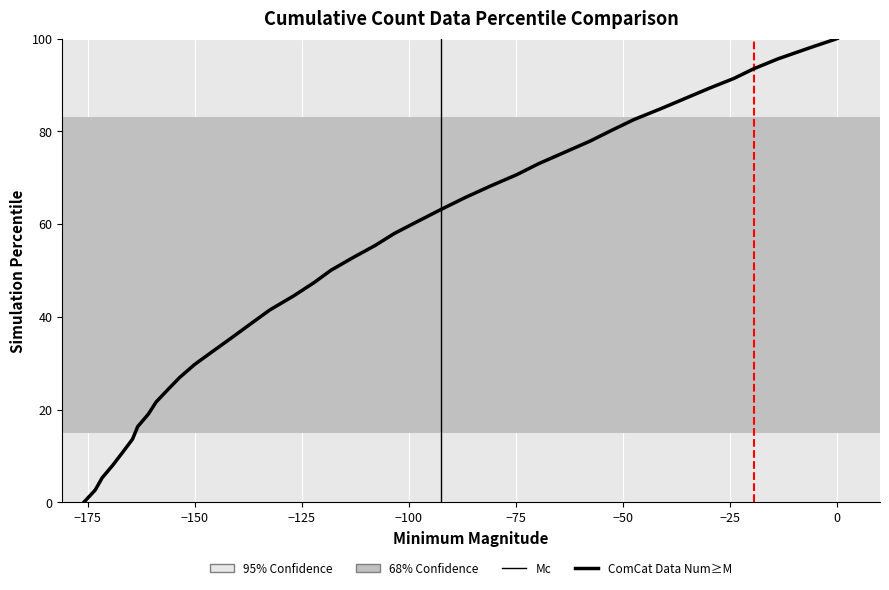

How many values are below 55?

20